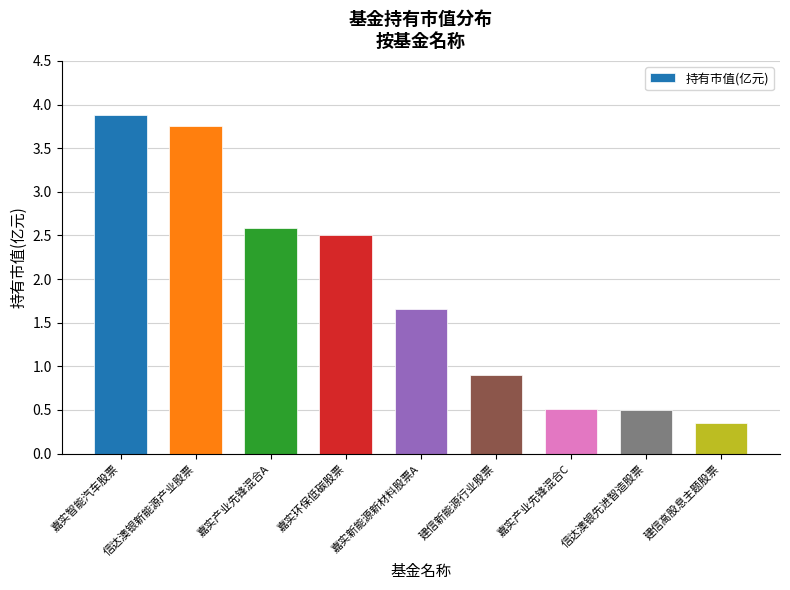

The value at 嘉实智能汽车股票 is 3.9. True or false?

True